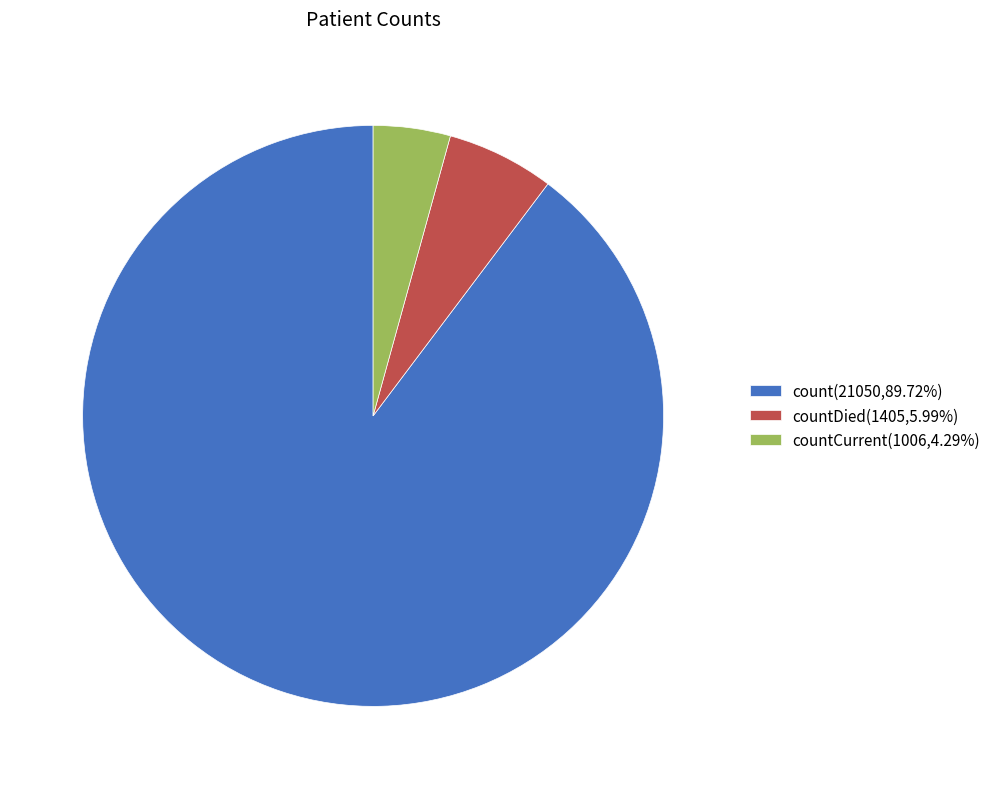

Is countDied(1405,5.99%) the majority of the pie?

No